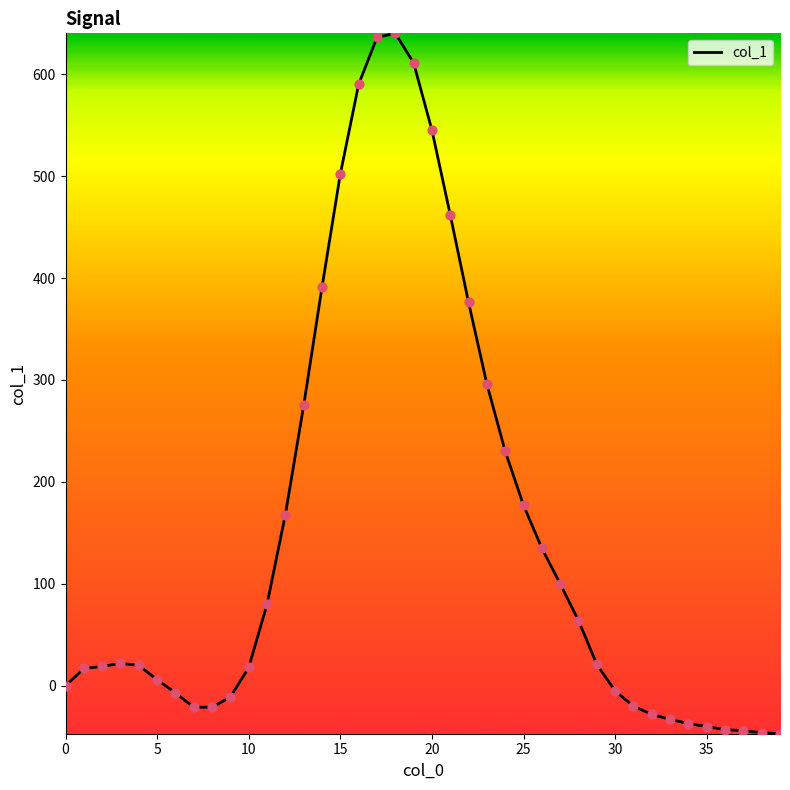

What is the maximum value shown in the chart?

640